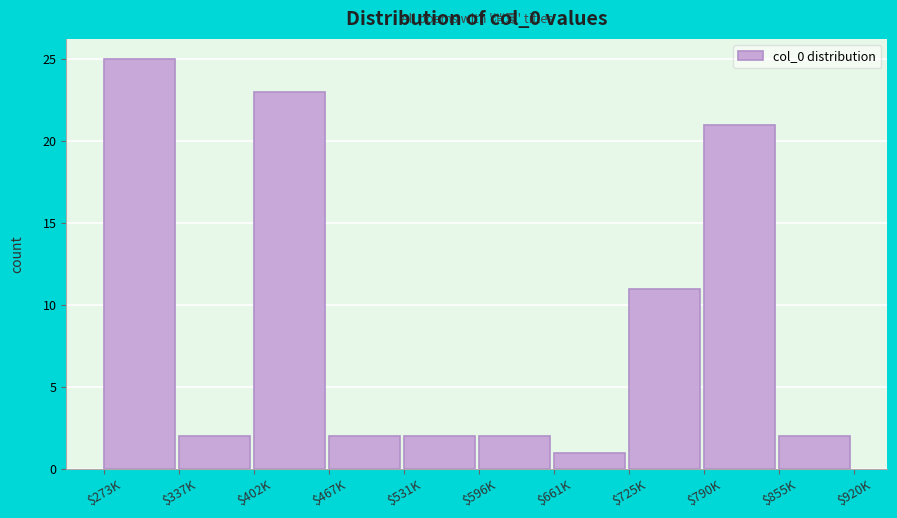

Reading right to left, what are all the values shown in this chart?

2	21	11	1	2	2	2	23	2	25